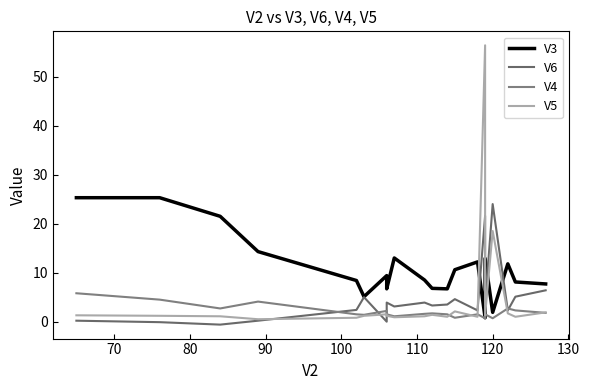

Is this an area chart (filled region under the line)?

No